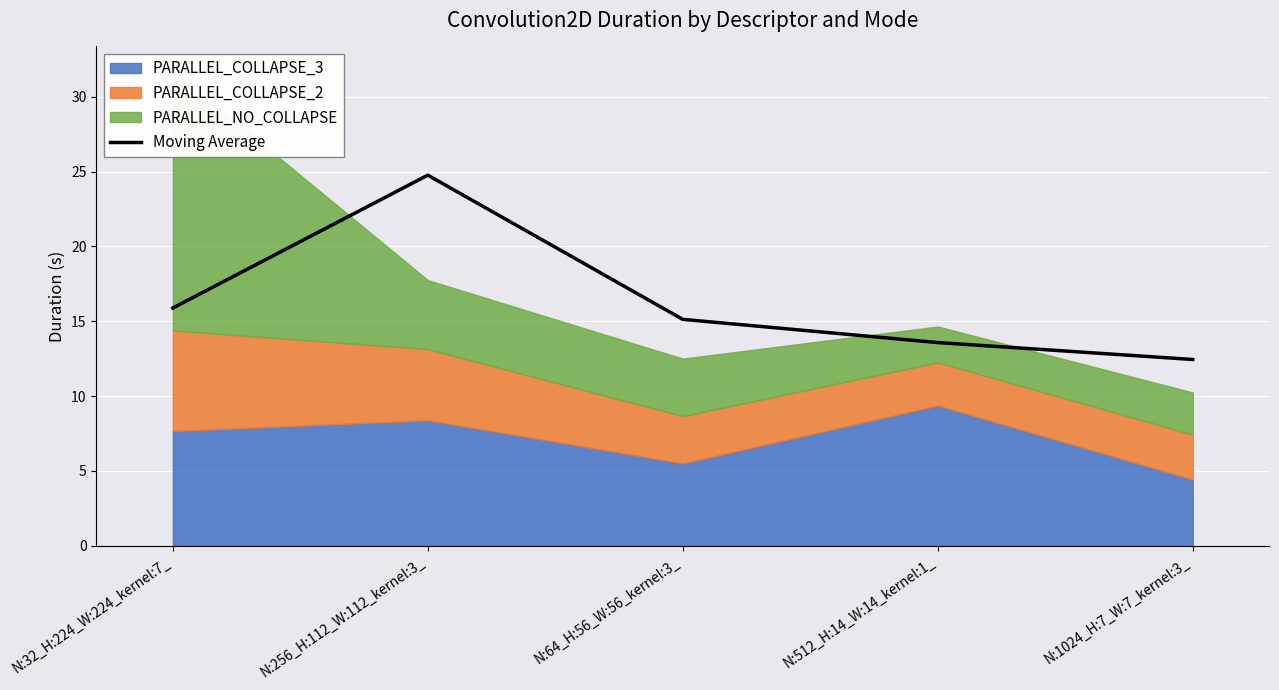

What is the label of the 4th point from the right?

N:256_H:112_W:112_kernel:3_